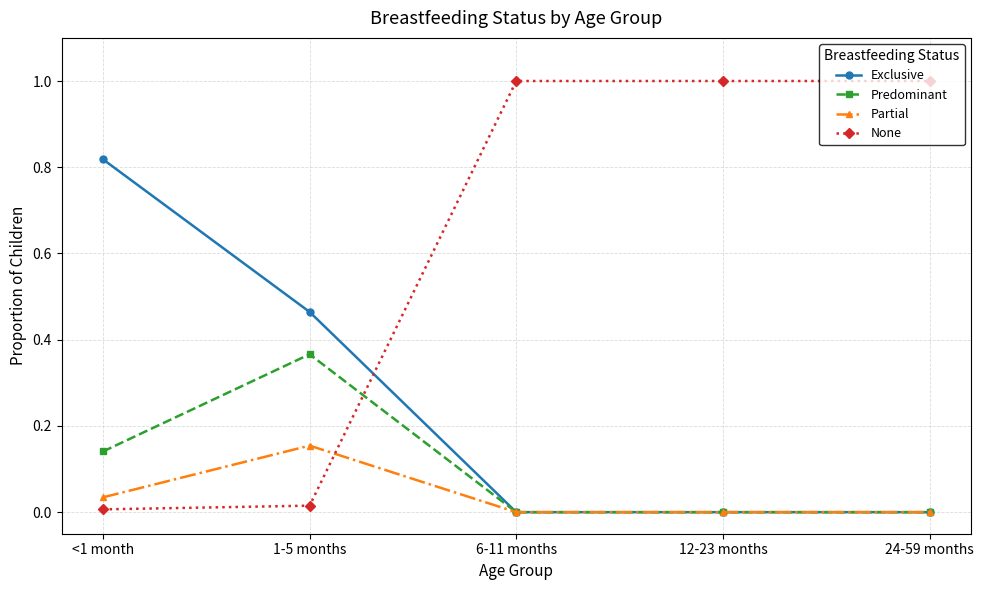

How many Exclusive values are between 0 and 1?

5